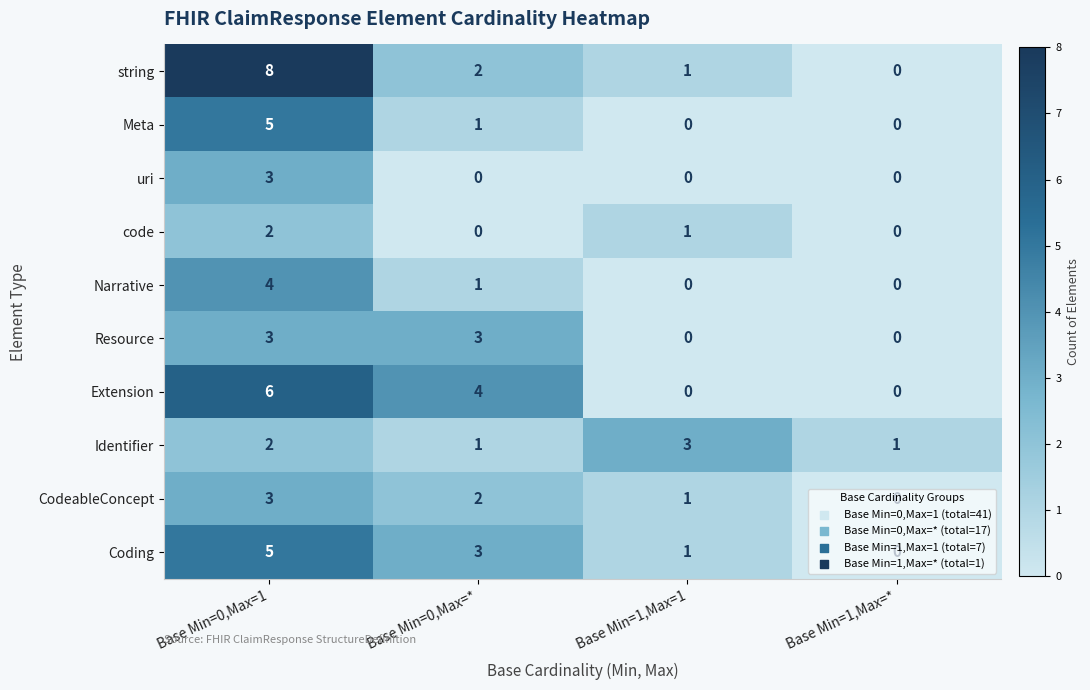

Between Base Min=0,Max=* and Base Min=1,Max=1, which series saw the biggest shift?

Extension